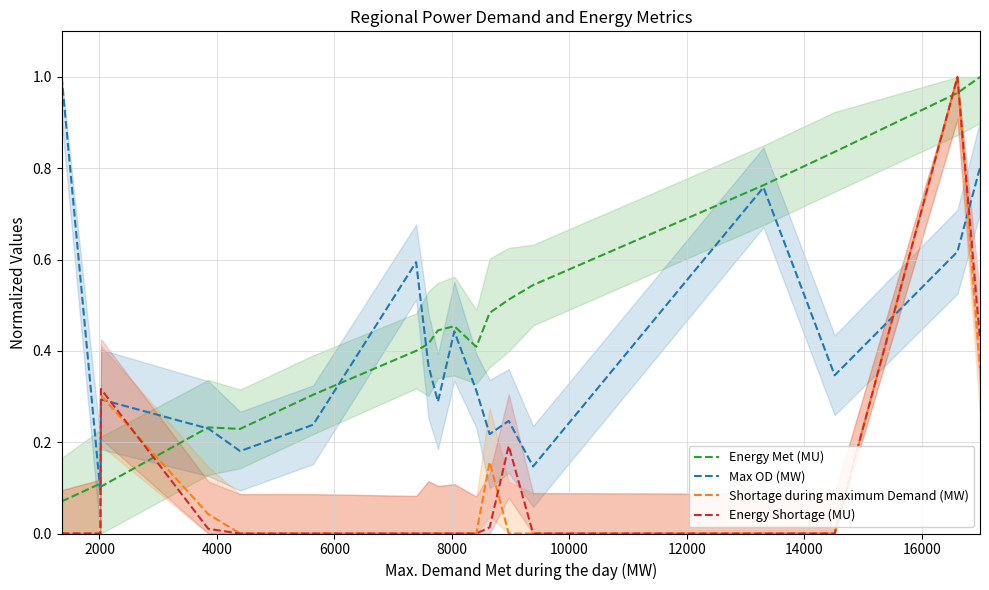

How many intersections are there between Energy Met (MU) and Energy Shortage (MU)?

4